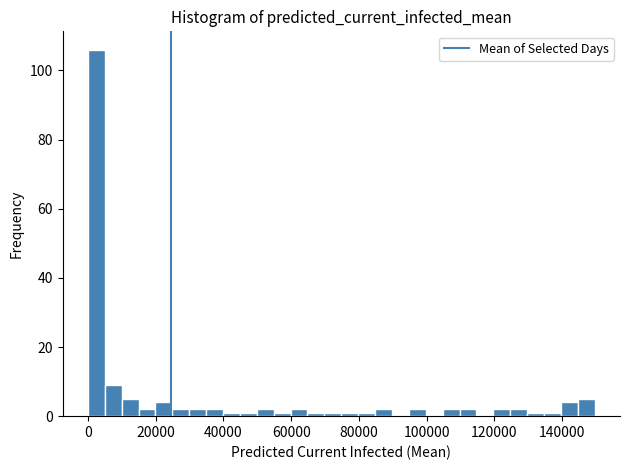

Around what value on the x-axis is the tallest bar? Give the approximate position of its centre, as read against the axis.

2000